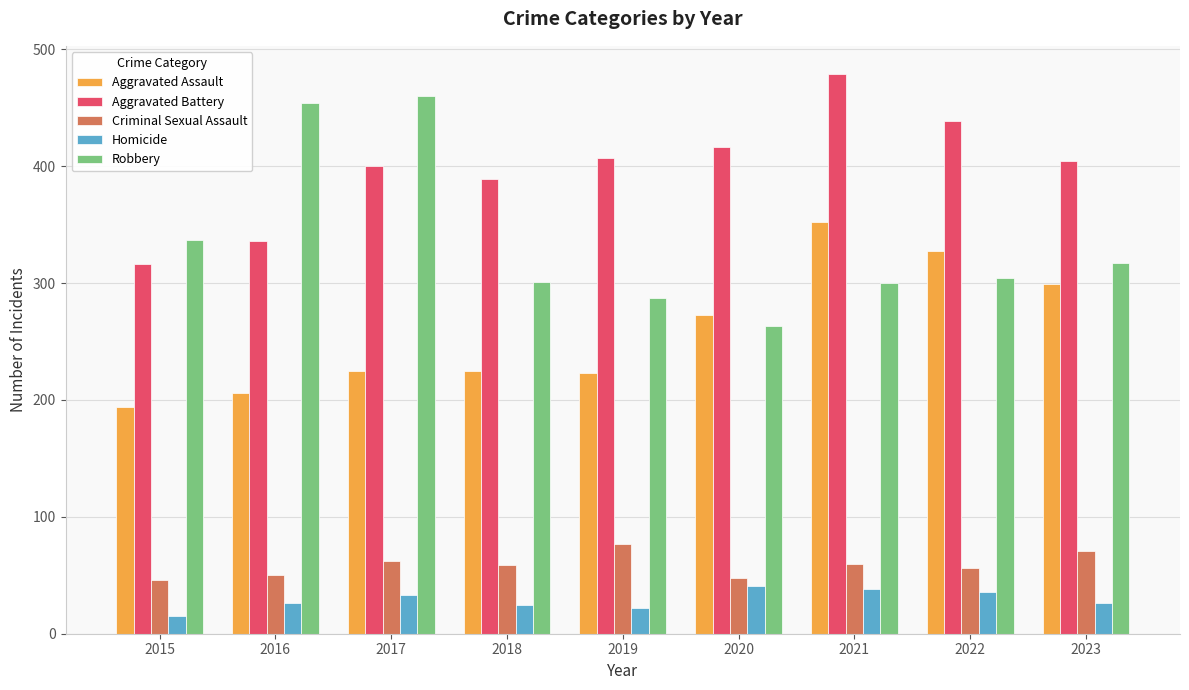

What is the smallest value displayed?

15